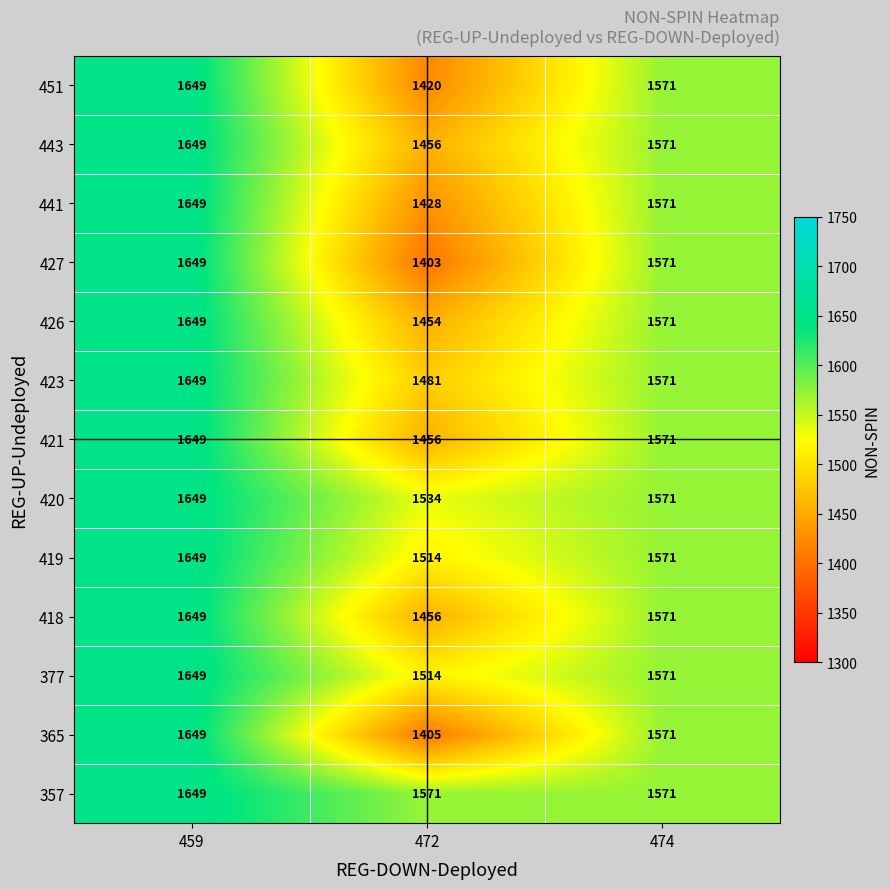

What is the greatest value displayed?

1649